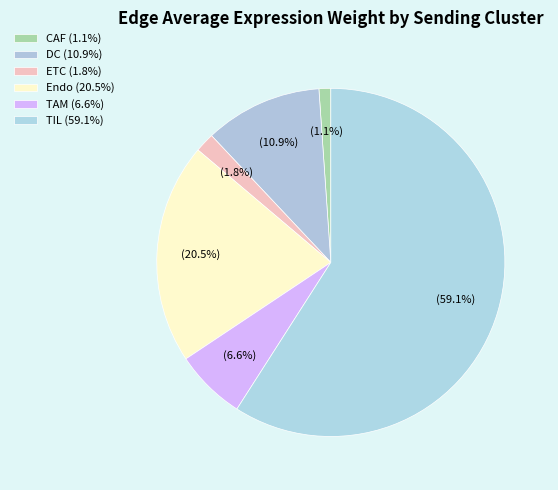

How many slices are in this pie chart?

6